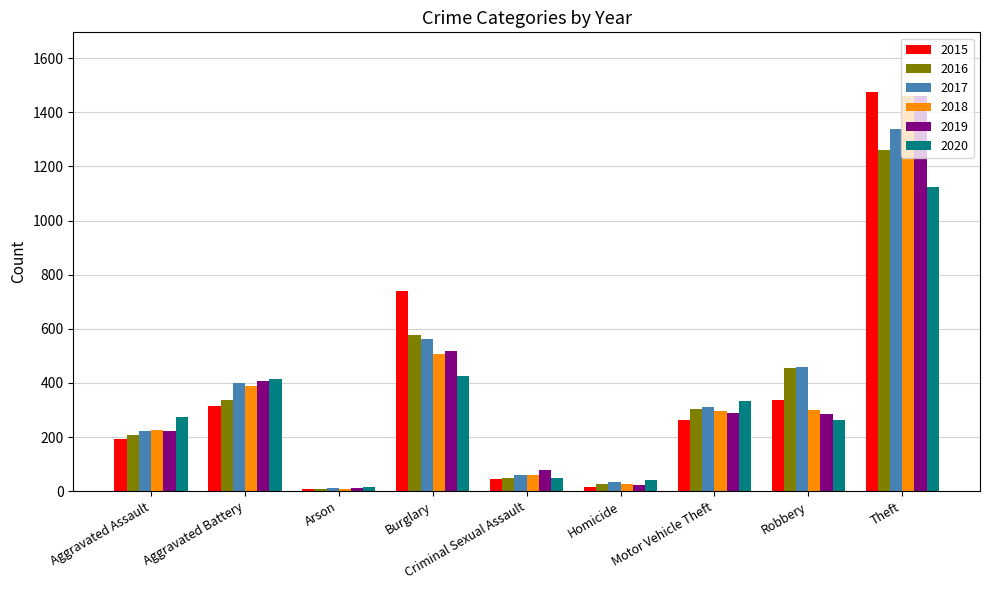

What is the difference between the second highest and second lowest values in the 2016 series?

550